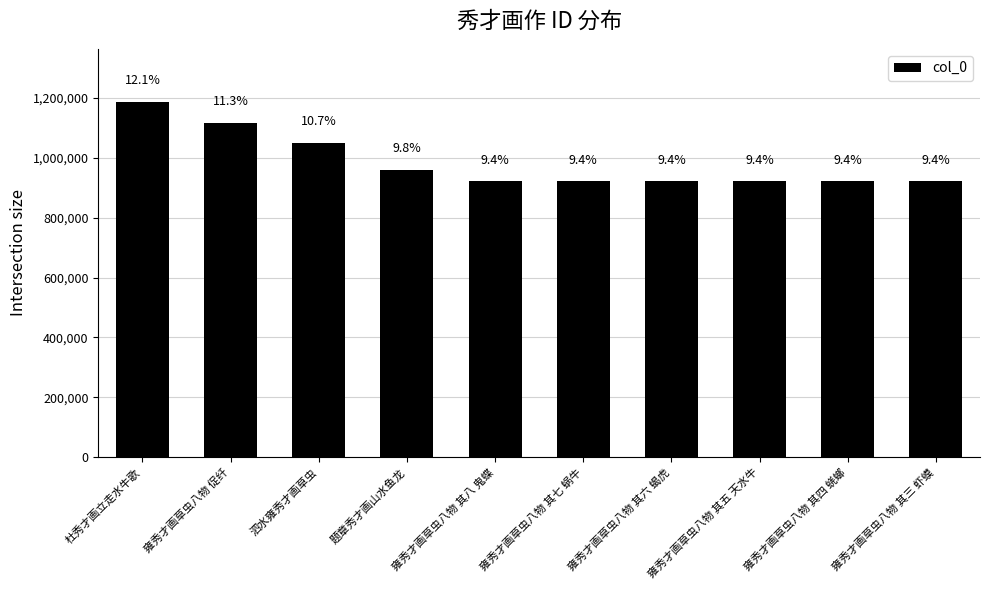

What is the sum of all values?

9842575